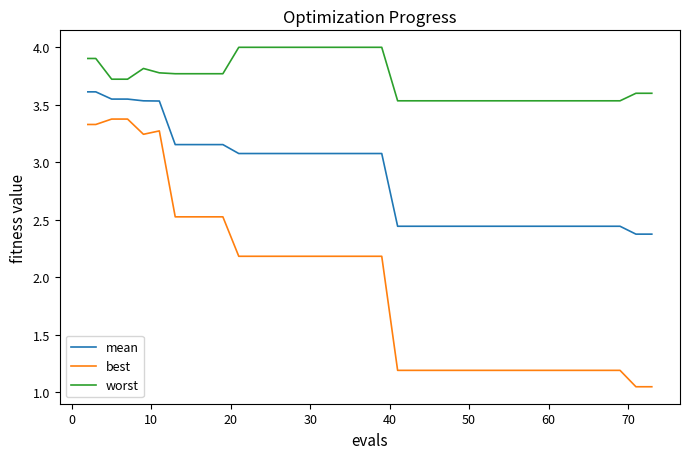

What is the greatest value displayed?

4.0